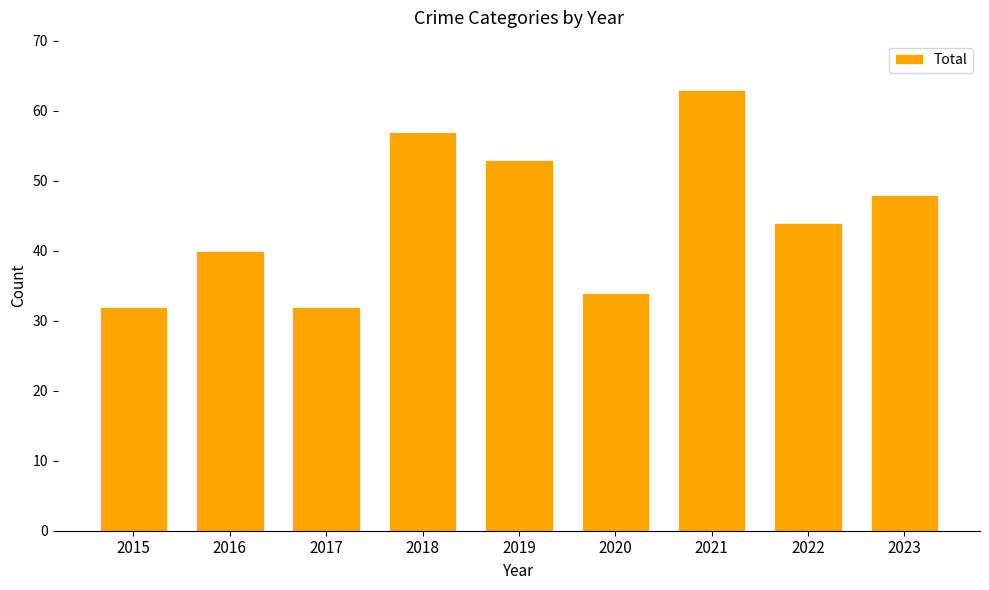

True or false: the data shows 50 at 2017.

False